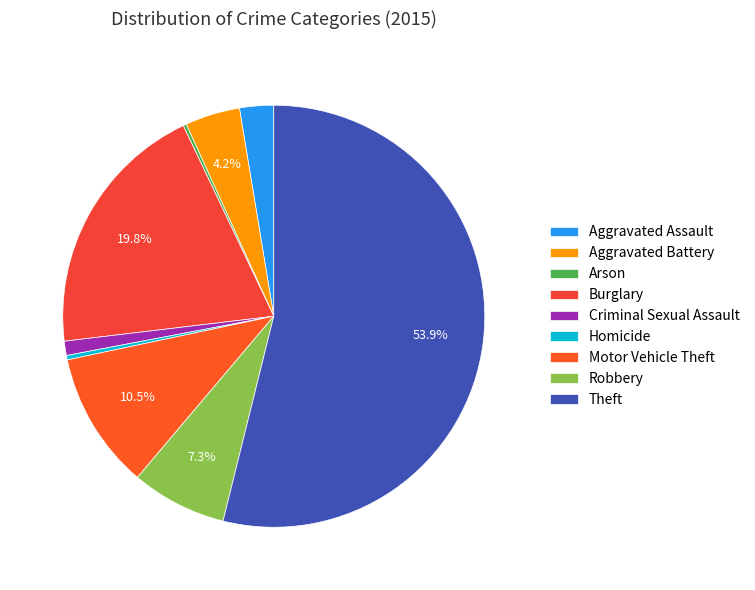

To the nearest percent, what is the average slice percentage?

11%